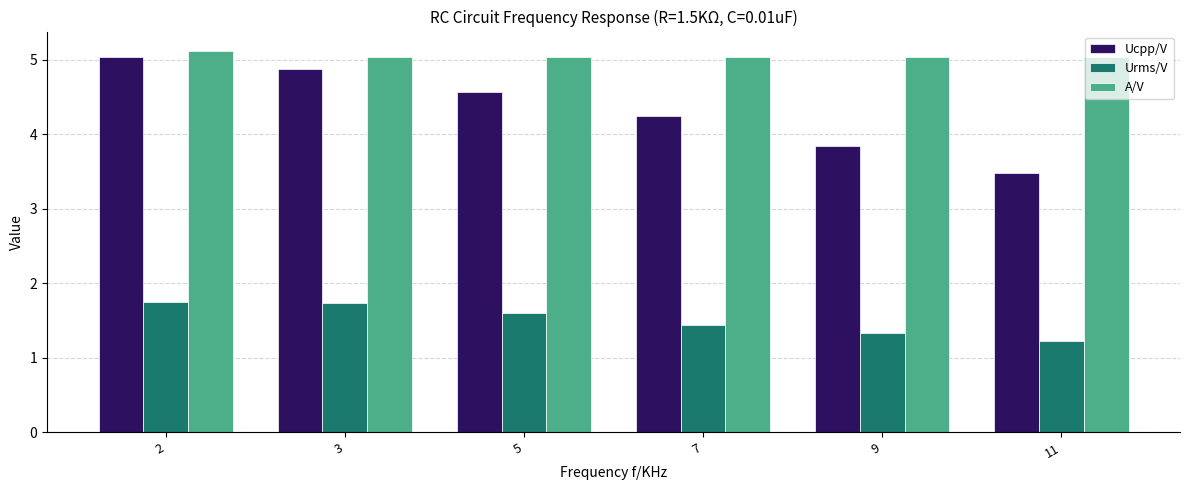

At how many categories does at least one series exceed 4?

6